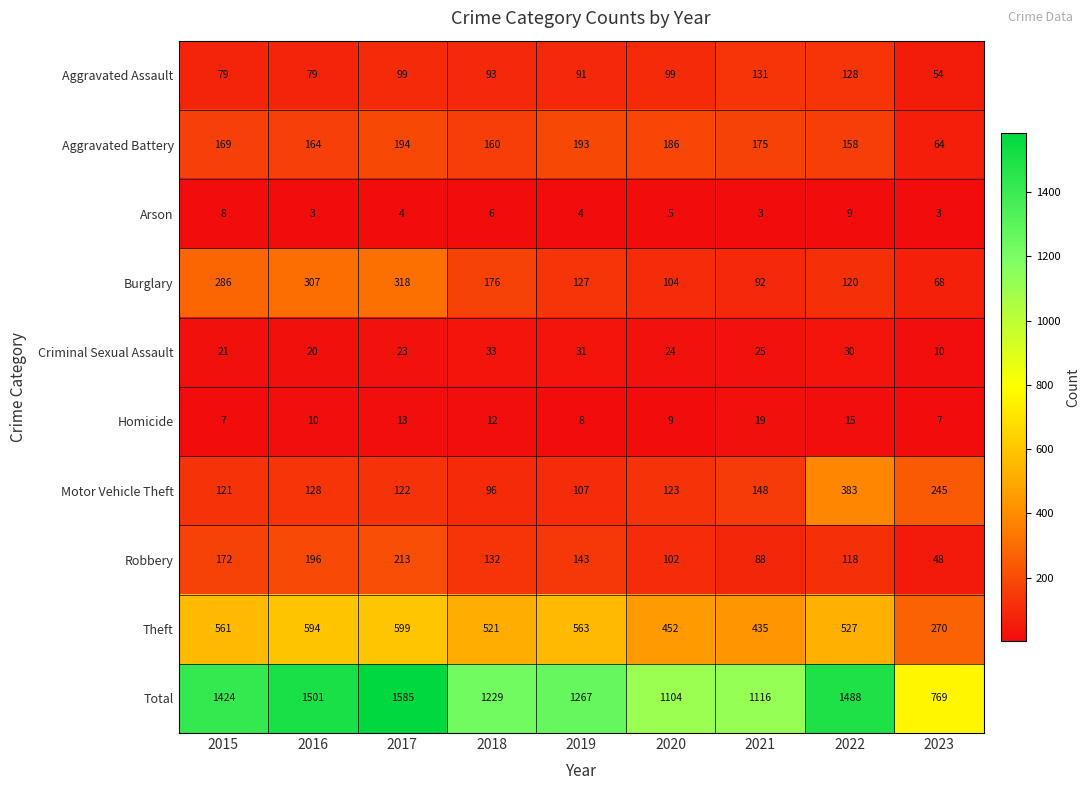

What is the sum of all Theft values?

4522